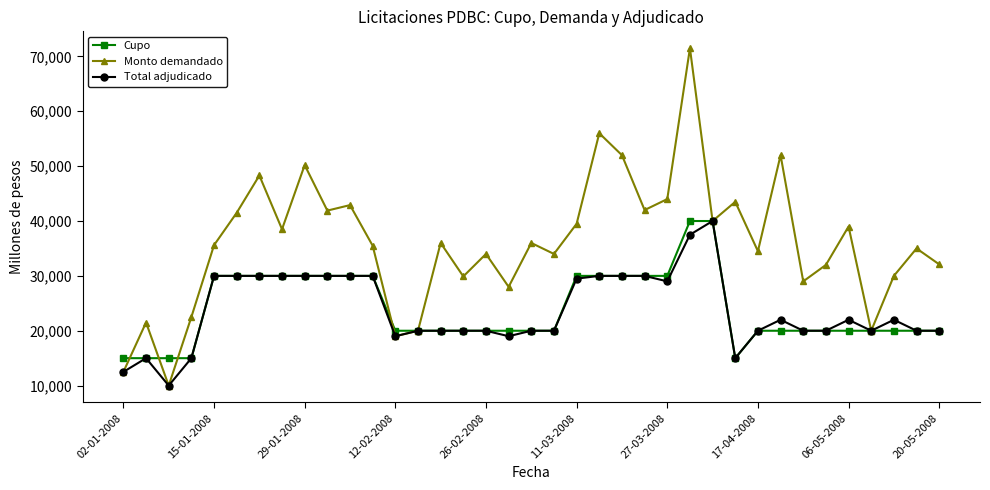

What is the lowest value of the Total adjudicado series?

10000